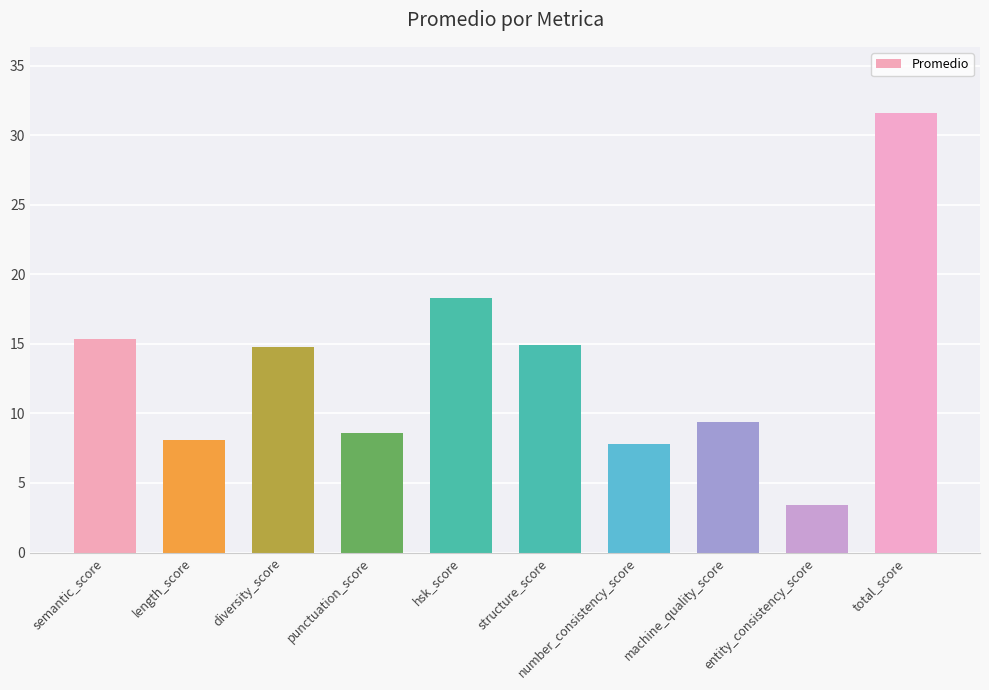

What is the label of the 5th bar from the left?

hsk_score